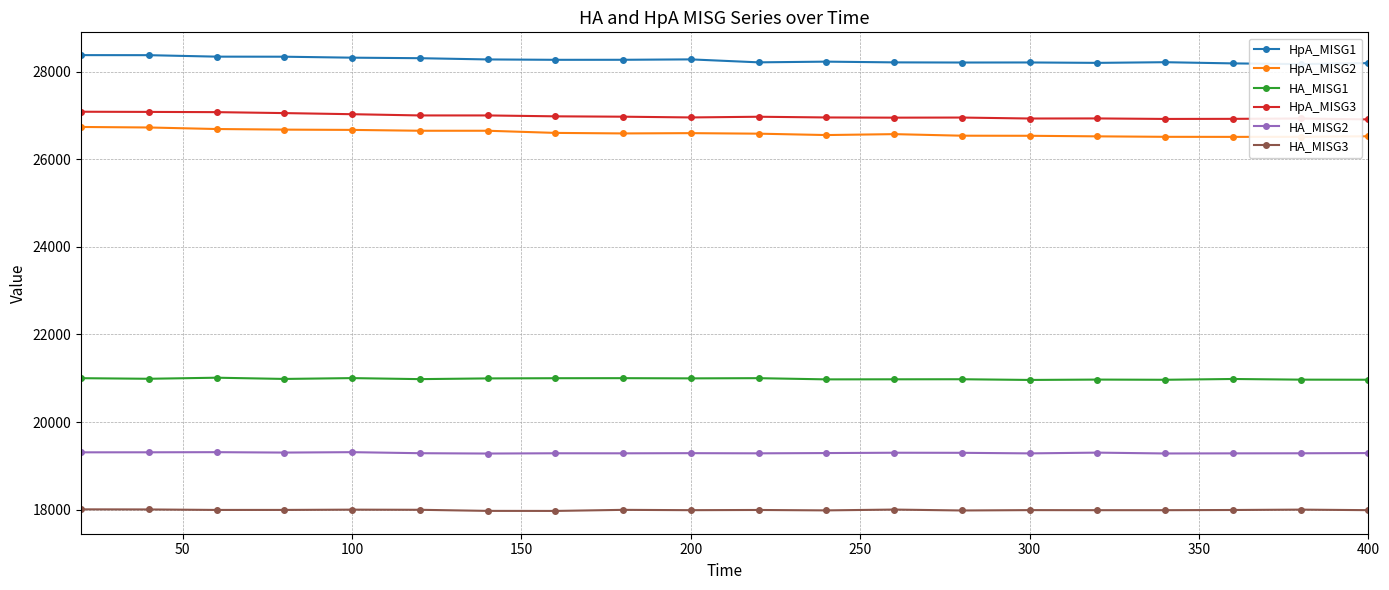

True or false: HA_MISG2 and HpA_MISG3 cross at least once.

False